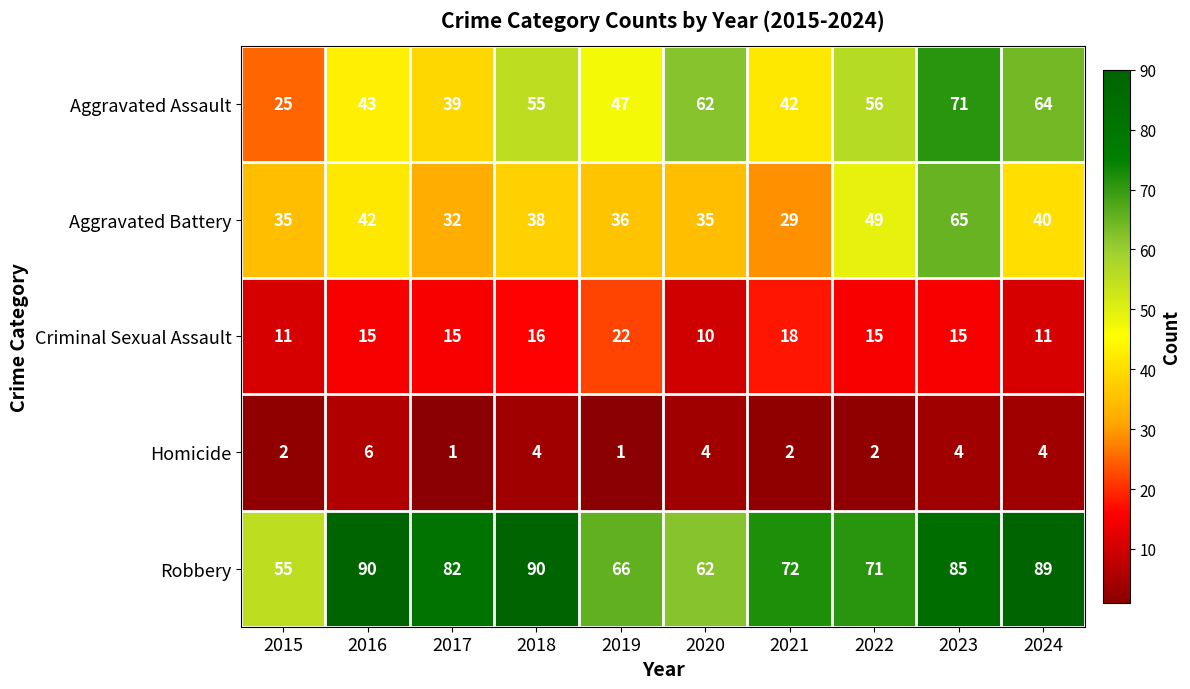

What is the greatest value displayed?

90